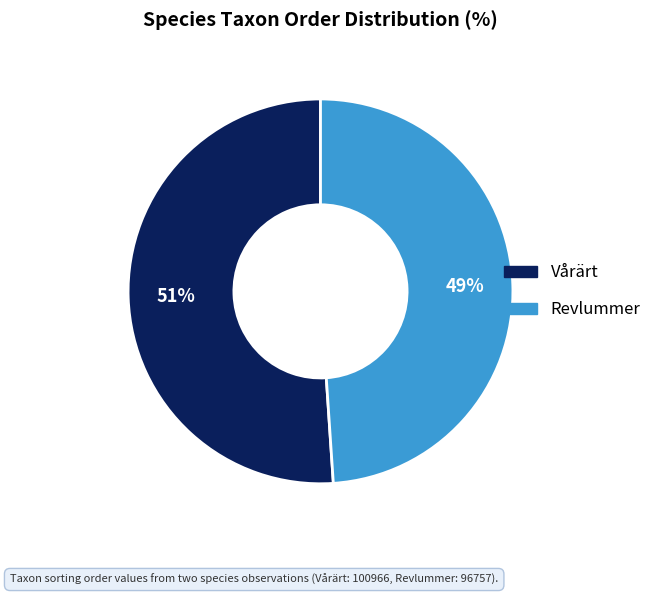

Combined, do Revlummer and Vårärt account for over 50%?

Yes